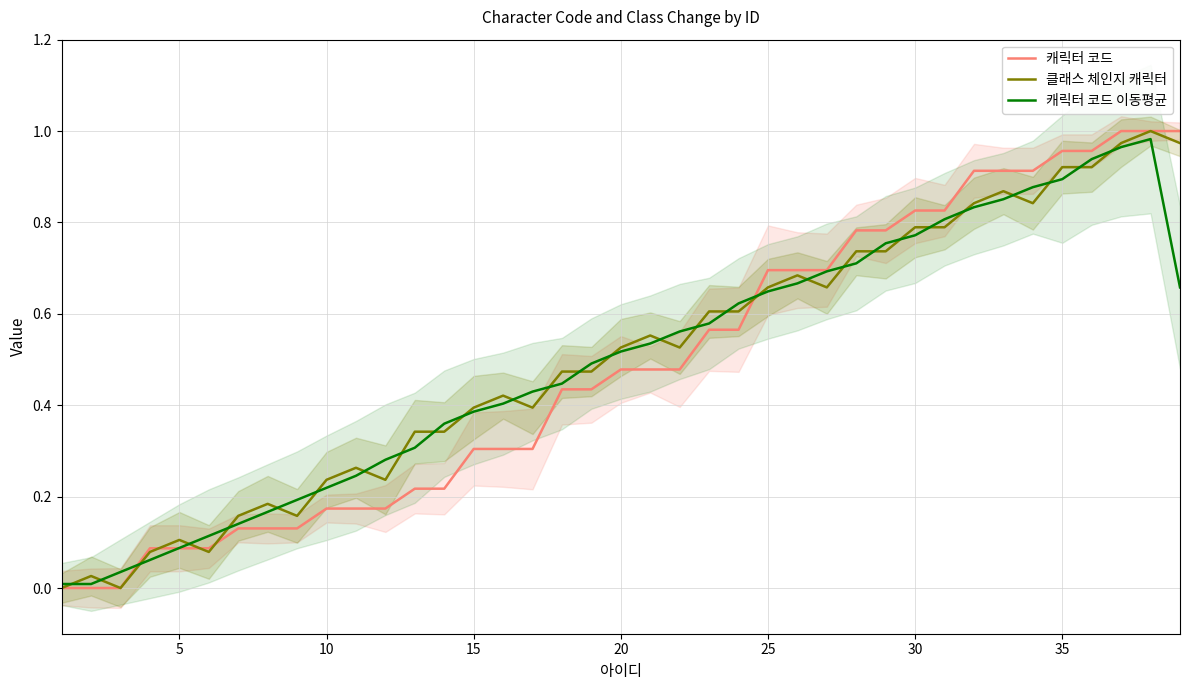

Rank the series by their maximum value, from highest to lowest.

캐릭터 코드, 클래스 체인지 캐릭터, 캐릭터 코드 이동평균